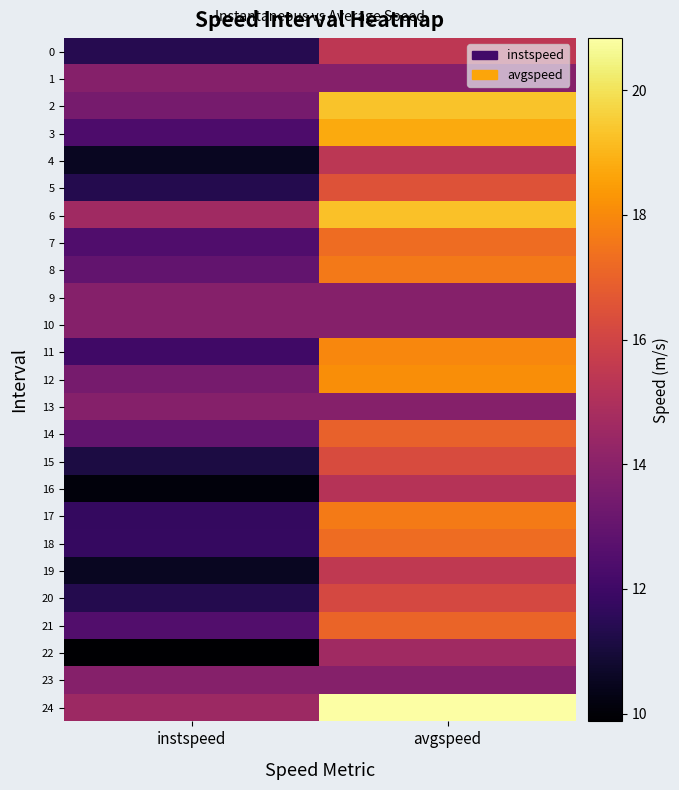

How many data points does each series have?

2